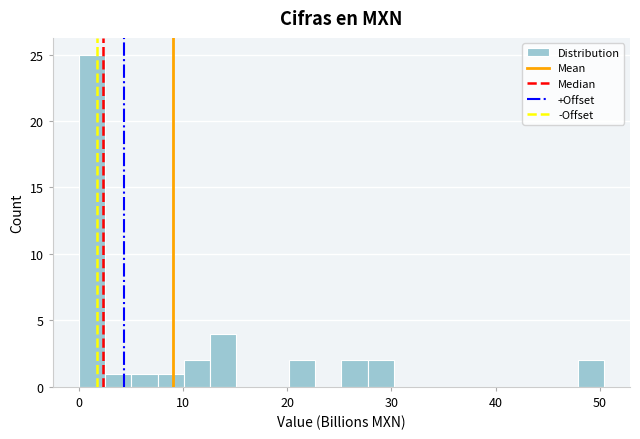

Around what value on the x-axis is the tallest bar? Give the approximate position of its centre, as read against the axis.

1